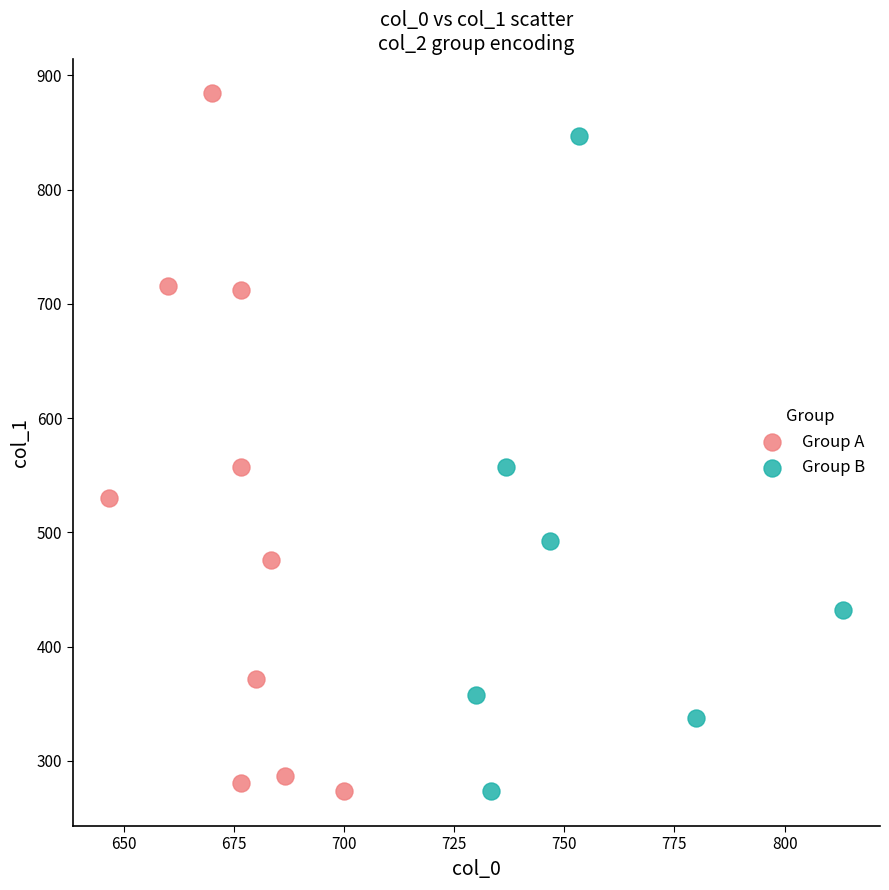

Which series reaches the maximum Y coordinate?

Group A